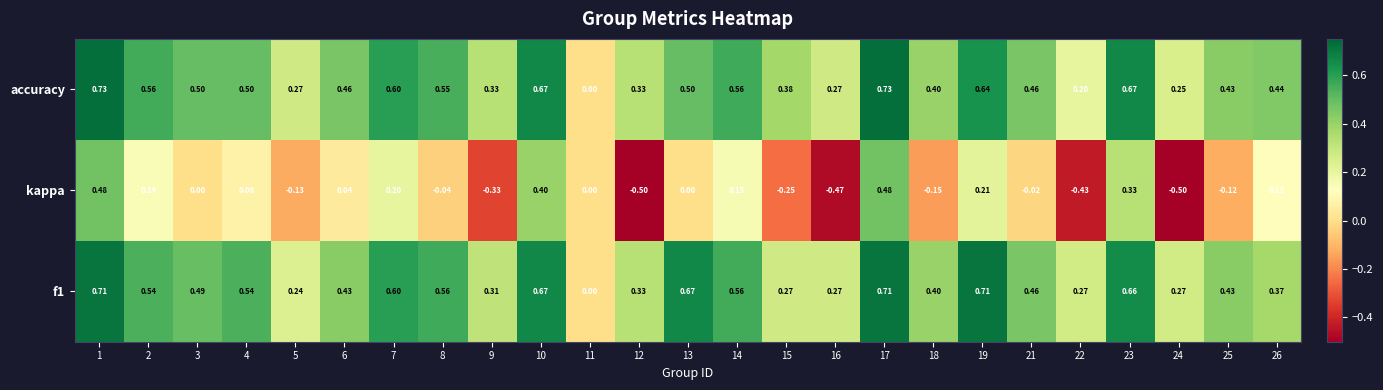

Count the number of data series in this chart.

3